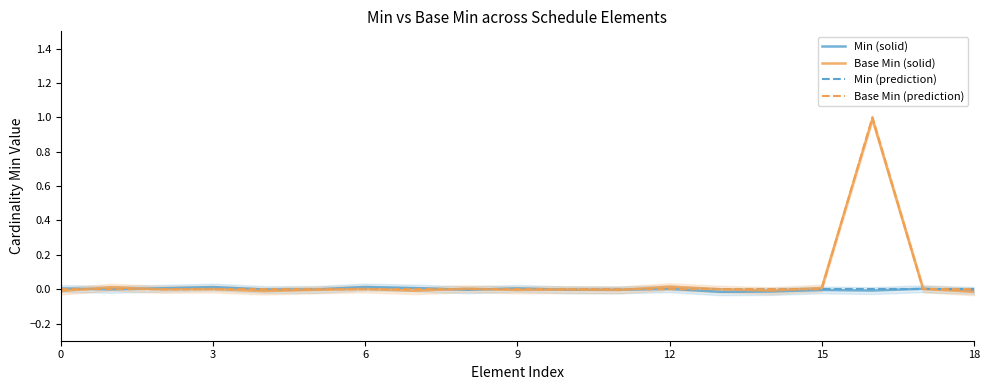

Is it true that Base Min (prediction) equals 0.3 at 3?

False